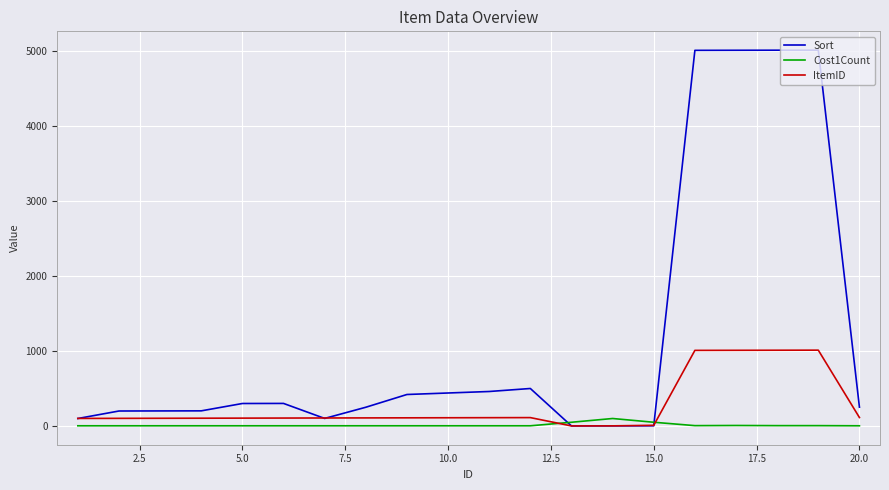

Which series has the largest total across all categories?

Sort